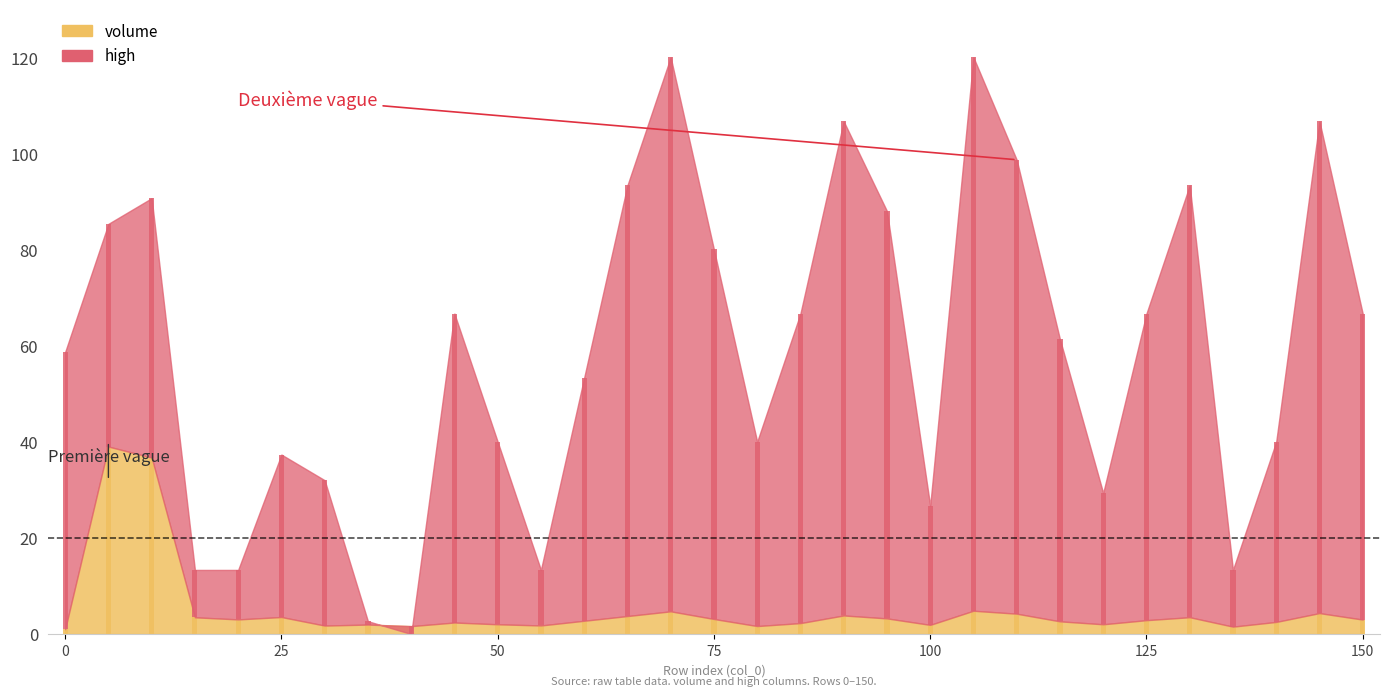

Count the number of data series in this chart.

2